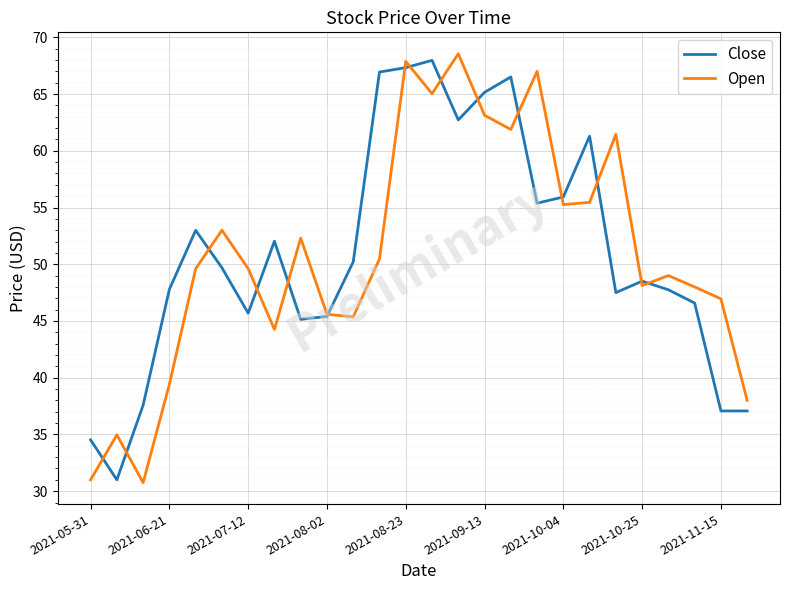

What is the maximum value shown in the chart?

68.6